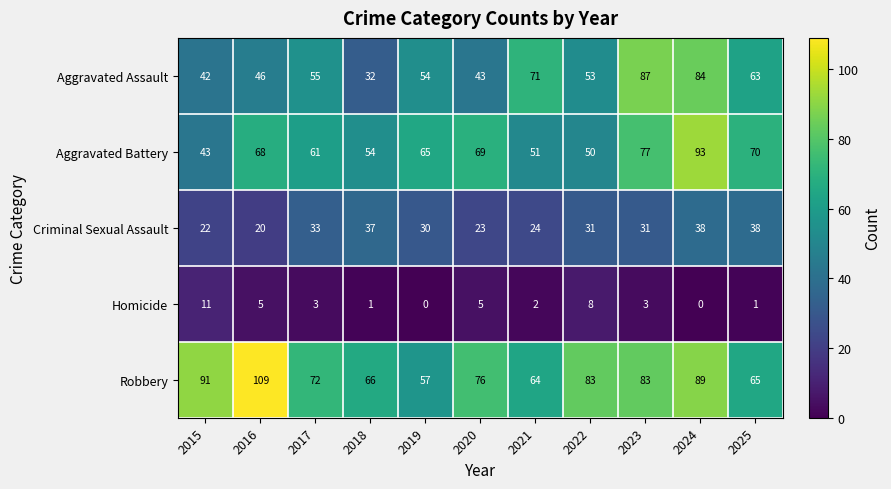

What is the difference between the maximum and minimum values in the Aggravated Battery series?

50